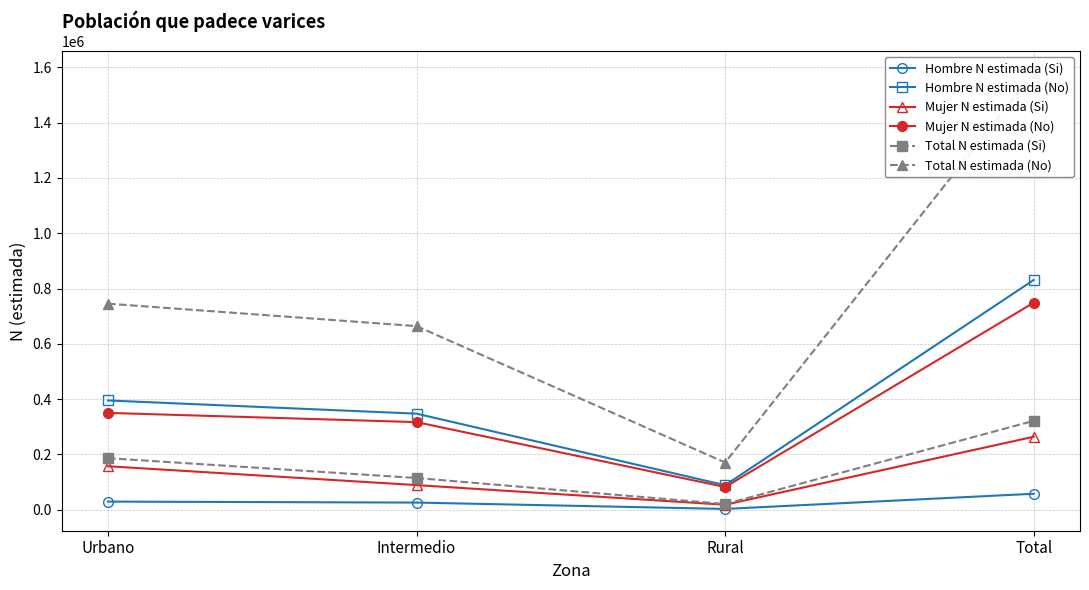

At which label is Mujer N estimada (No) closest to 415368?

Urbano